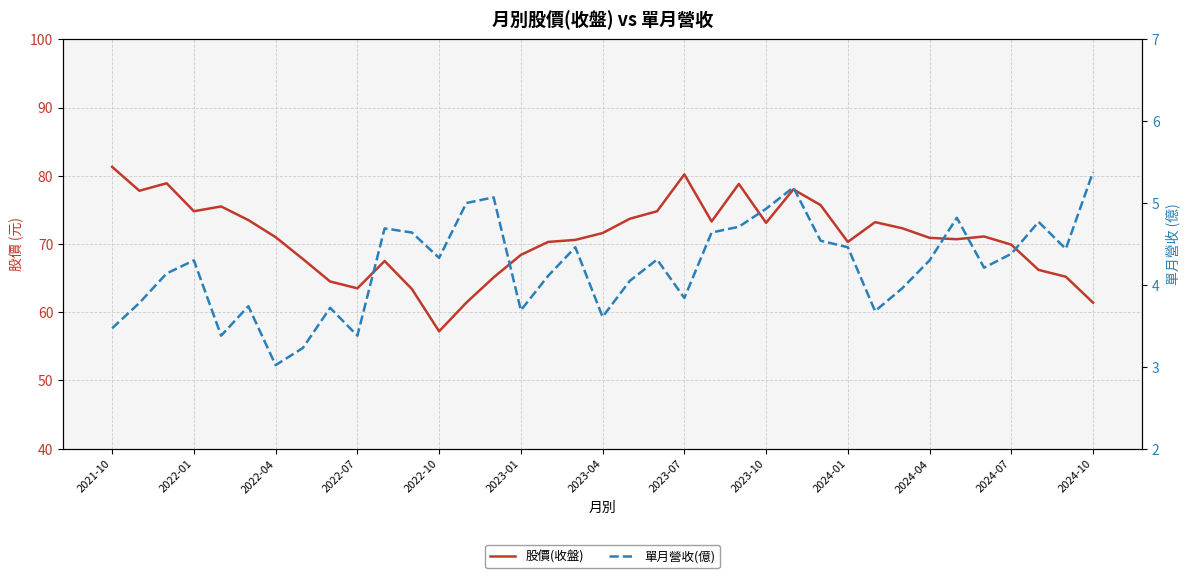

True or false: 股價(收盤) has more than 1 interior local peaks.

True